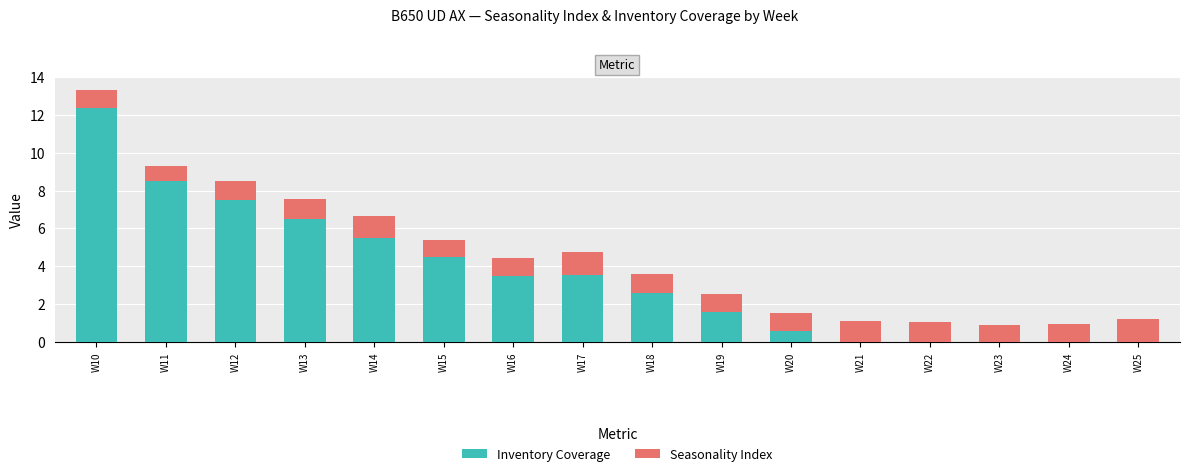

At which category is the sum across all series the highest?

W10